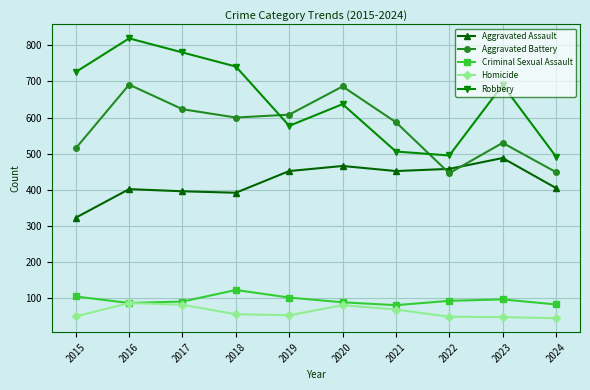

Which category has the highest value across all series?

2016